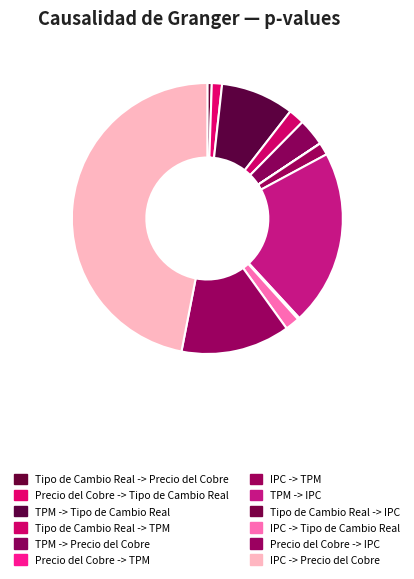

To the nearest percent, what percentage of the pie is TPM -> Tipo de Cambio Real?

9%